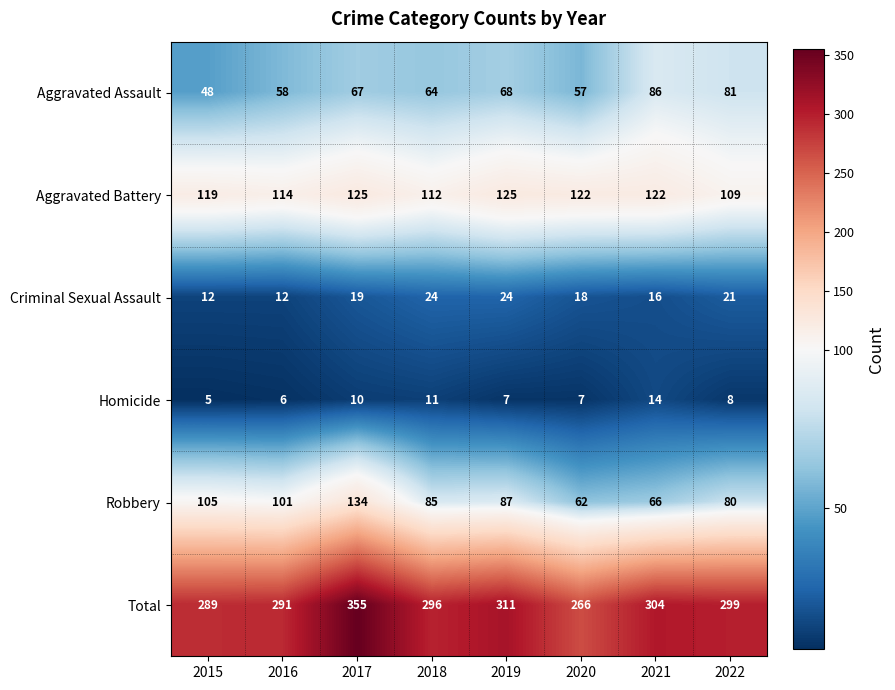

What is the average value of the Aggravated Assault series?

66